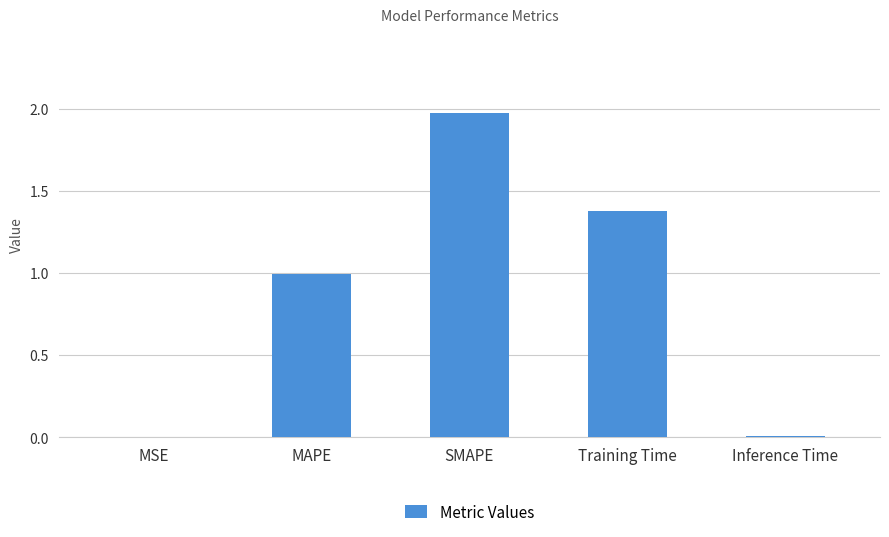

What is the sum of the values at MAPE and MSE?

1.0